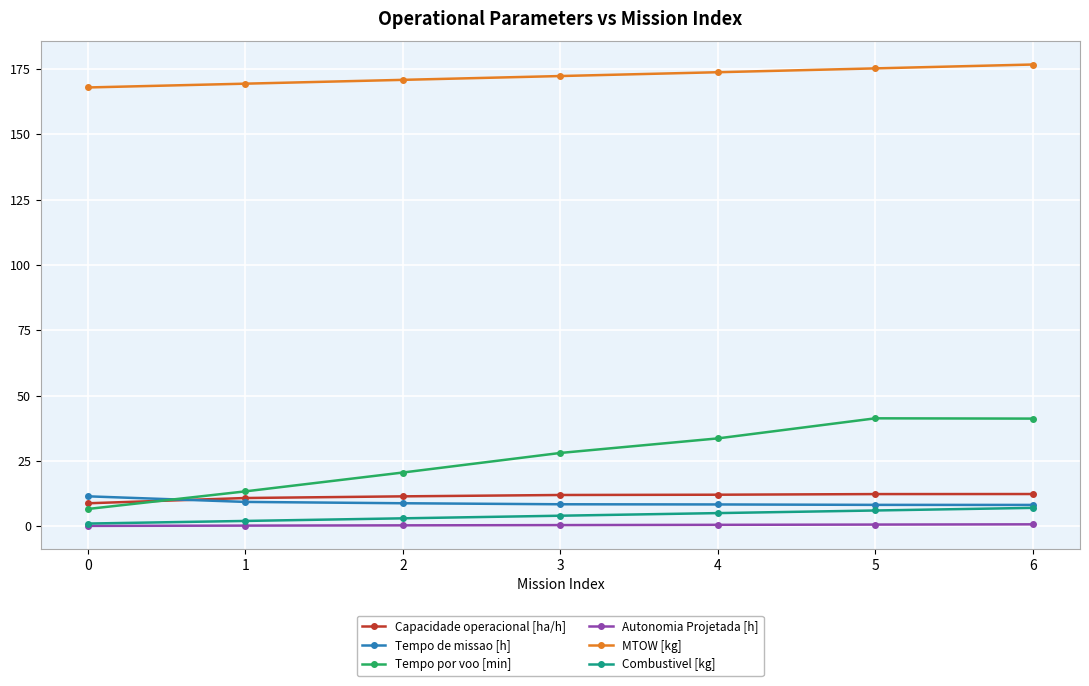

Which series has the widest spread of values?

Tempo por voo [min]